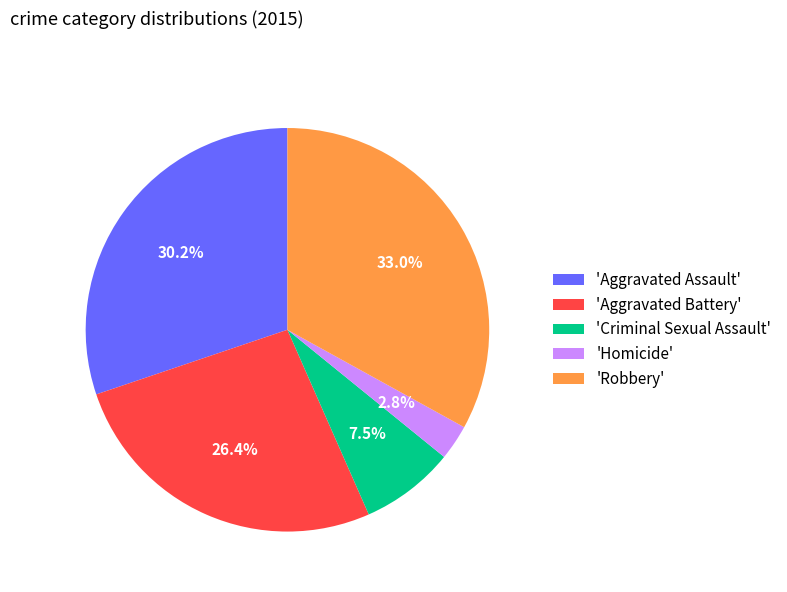

Do 'Aggravated Assault' and 'Robbery' together represent more than half of the pie?

Yes